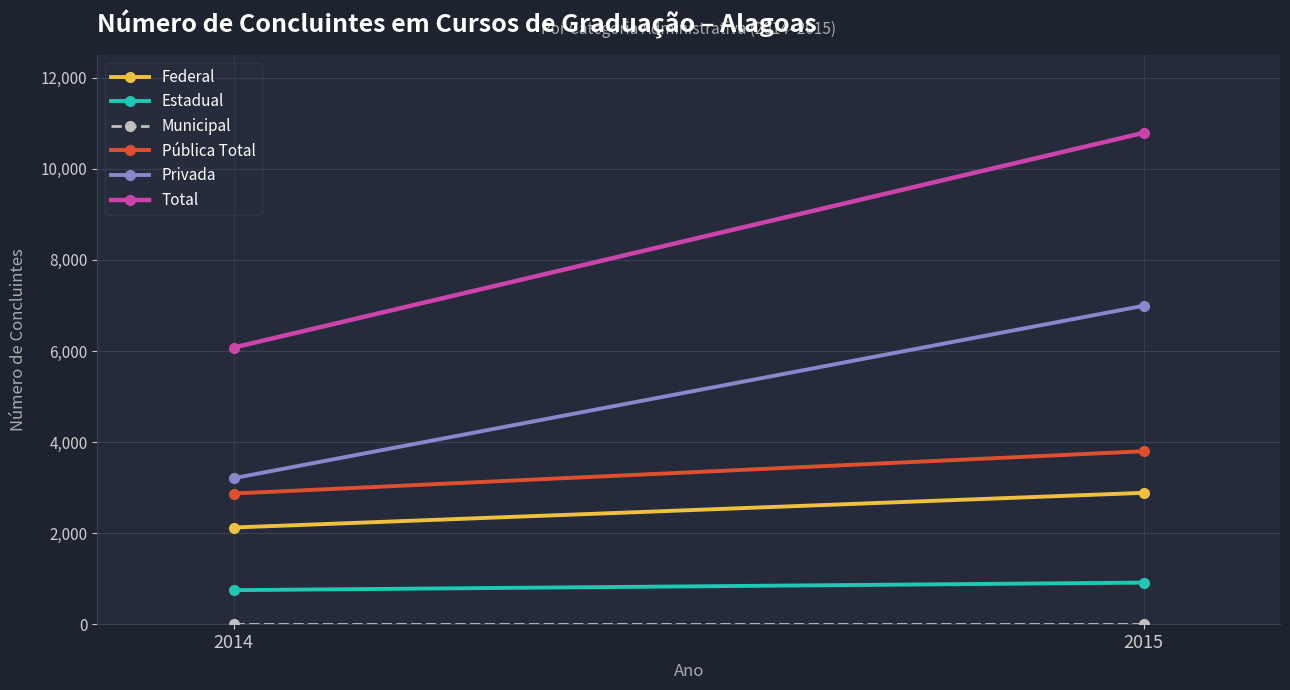

Which series has the largest total across all categories?

Total